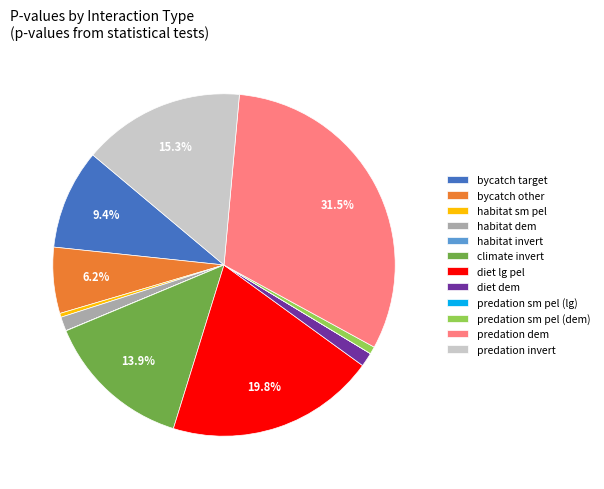

To the nearest percent, what is the difference between the largest and smallest slice percentages?

32%